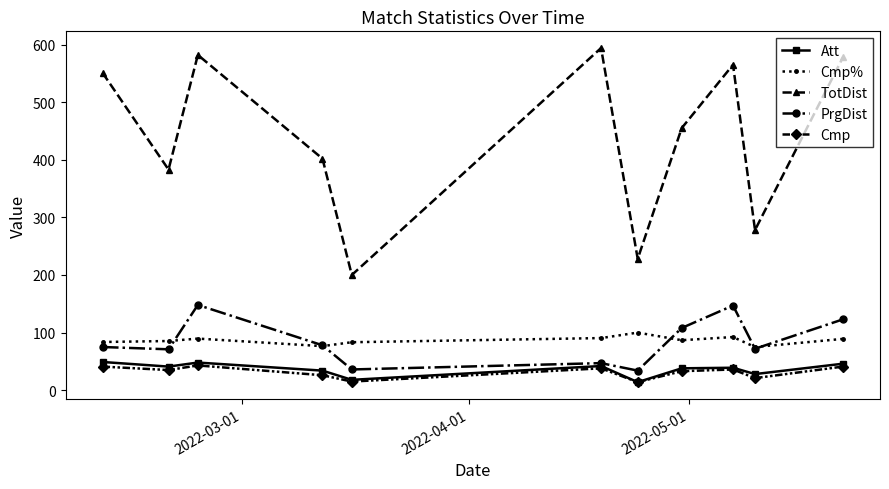

Is this an area chart (filled region under the line)?

No